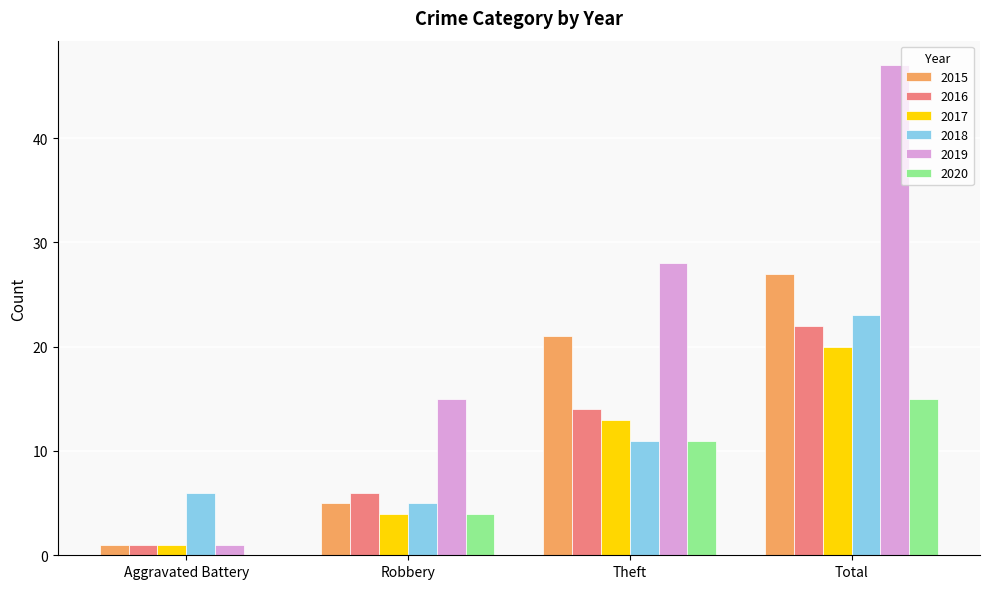

What is the sum of the 2020 values at Total and Robbery?

19